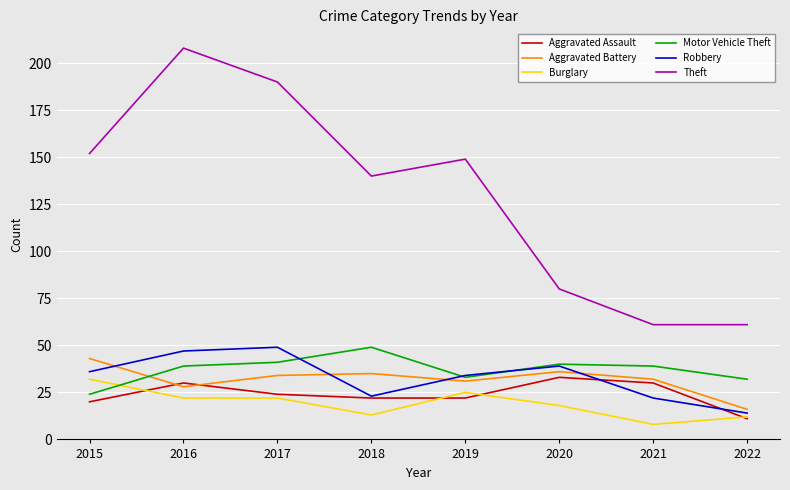

True or false: Aggravated Battery and Burglary intersect in this chart.

False